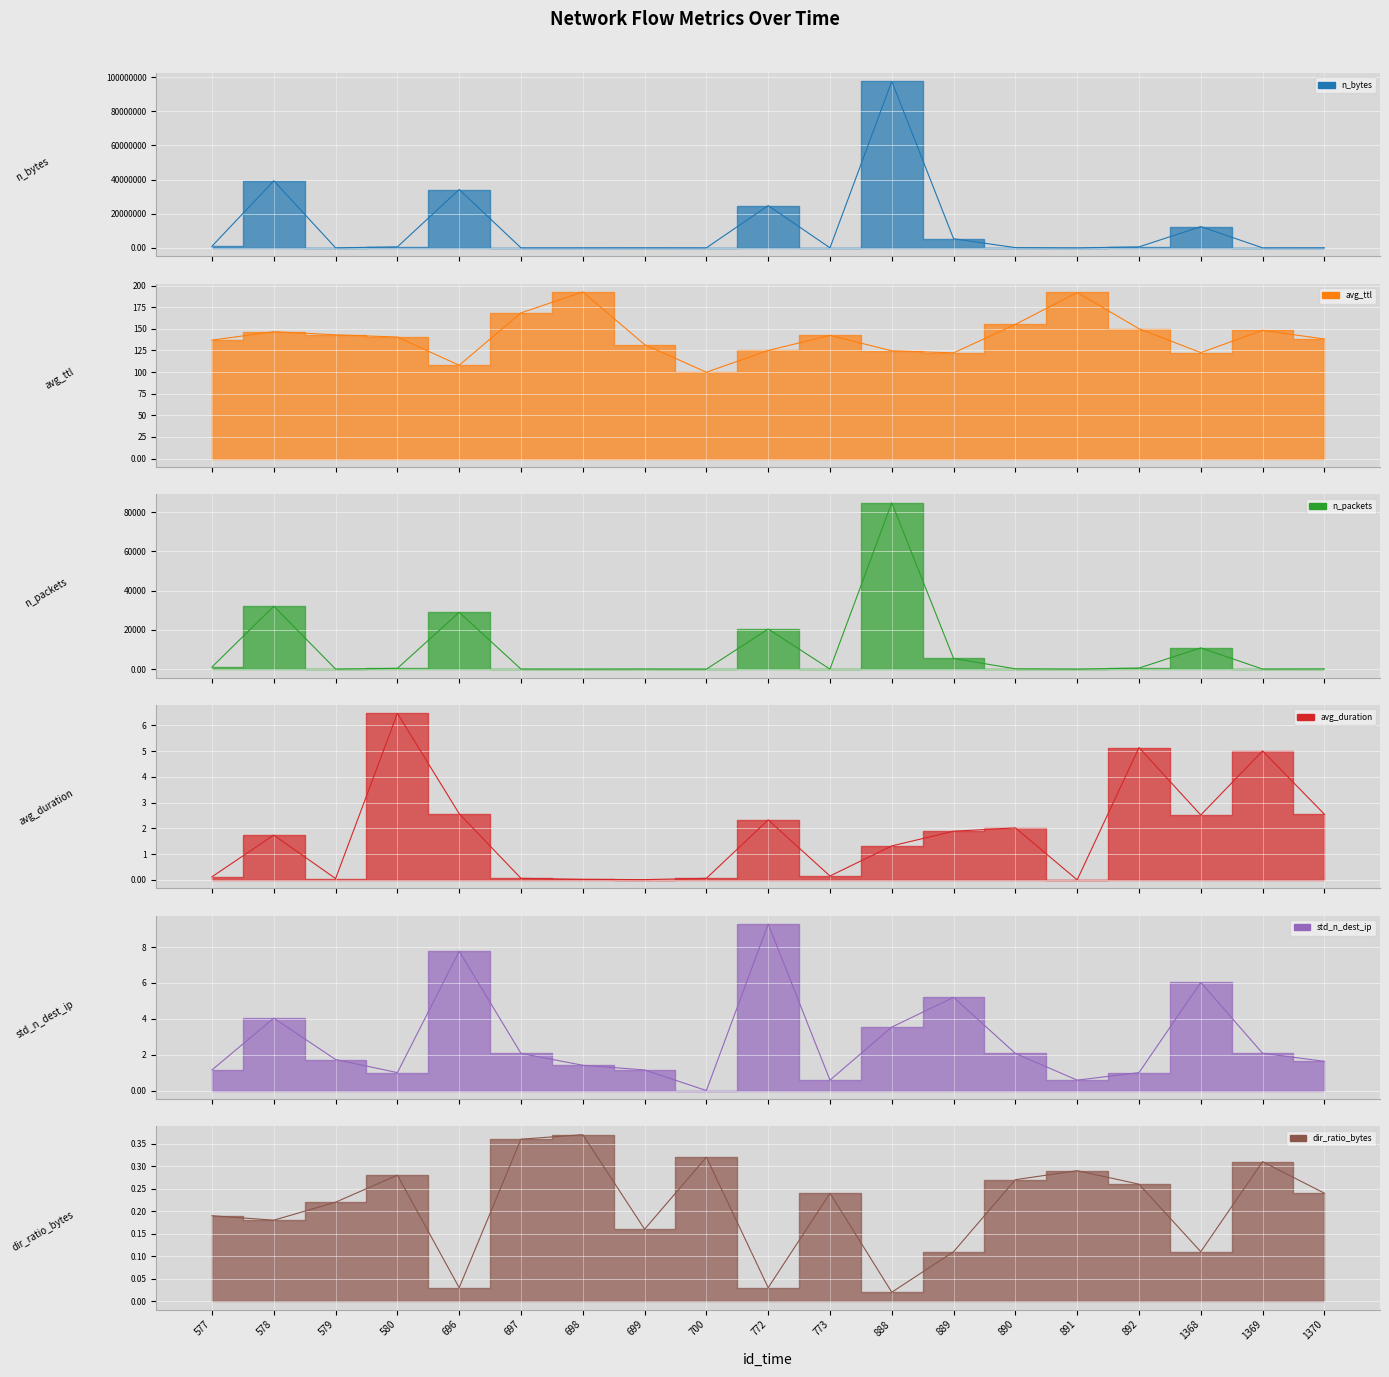

Is the value of avg_duration at 890 greater than the value of dir_ratio_bytes at 772?

Yes